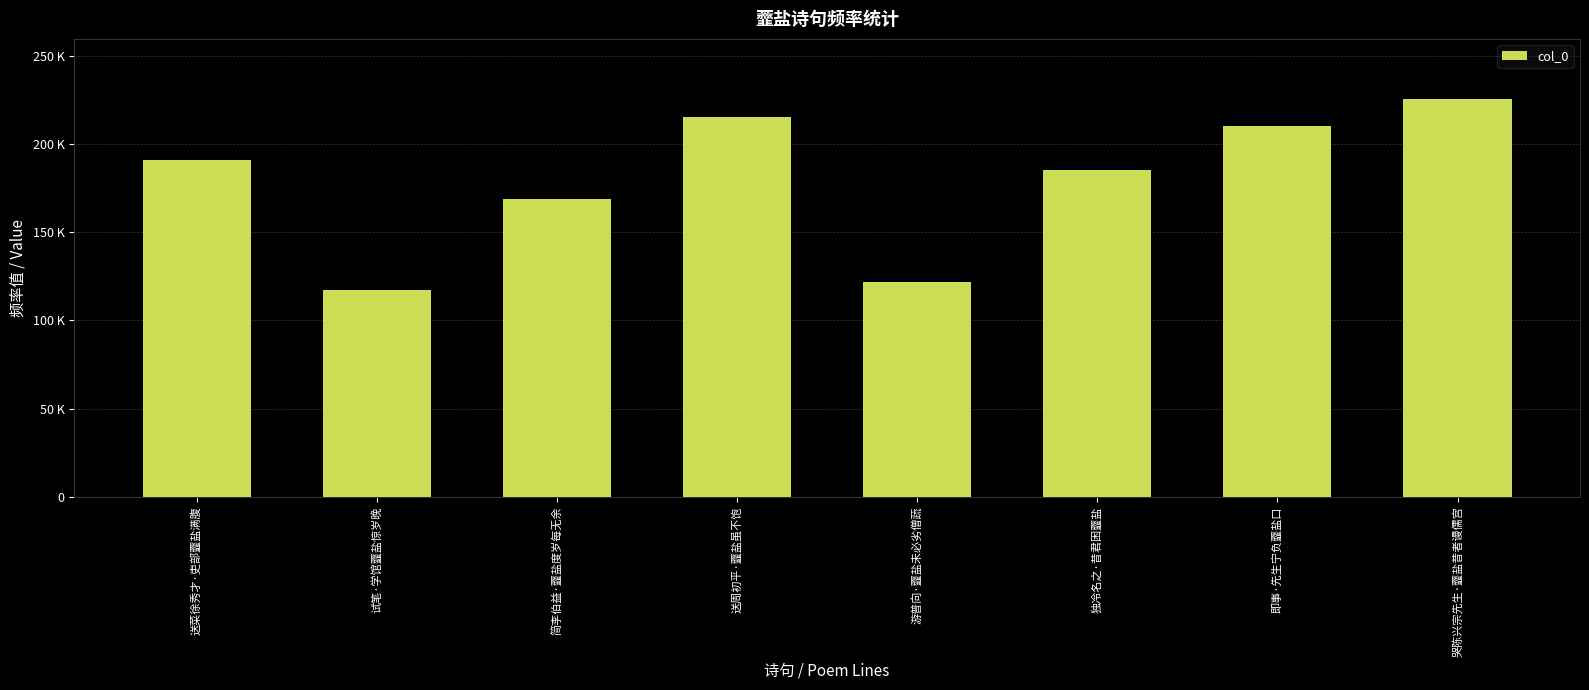

What is the approximate value at 试笔·学馆虀盐惊岁晚, to the nearest 10?

117240